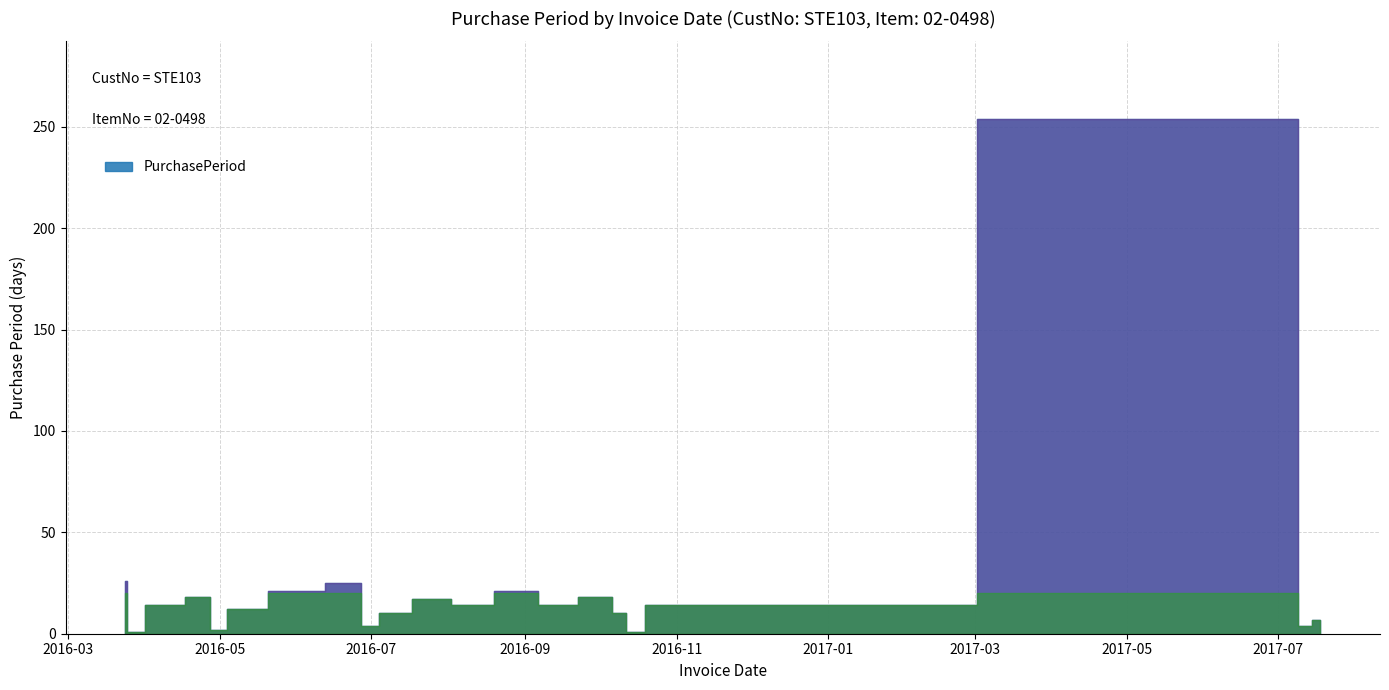

Reading left to right, extract all data points from this chart.

26	1	14	18	2	12	21	25	4	10	17	14	21	14	18	10	1	14	254	4	7